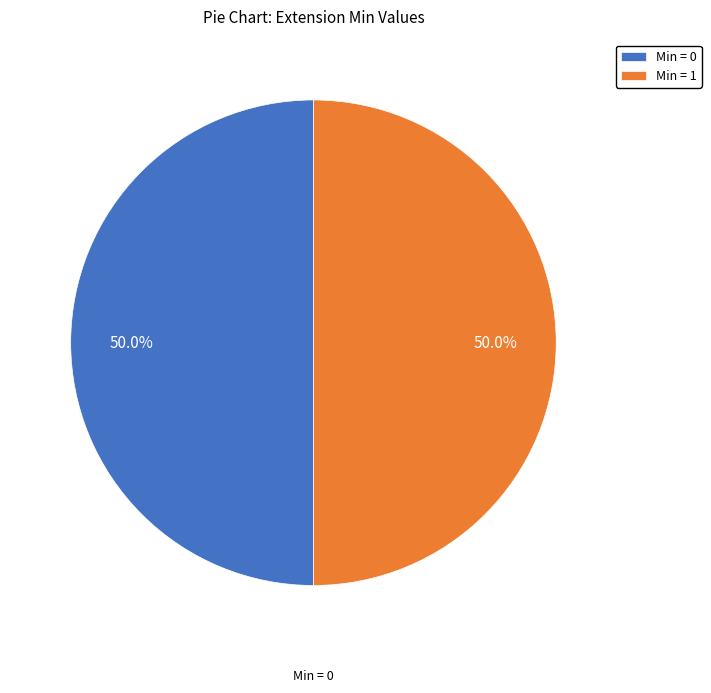

Combined, do Min = 1 and Min = 0 account for over 50%?

Yes